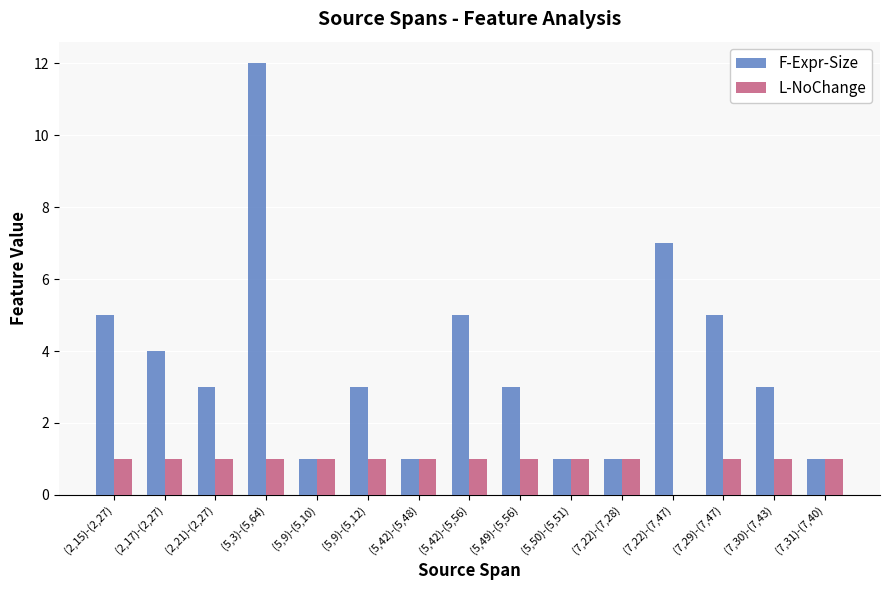

What is the greatest value displayed?

12